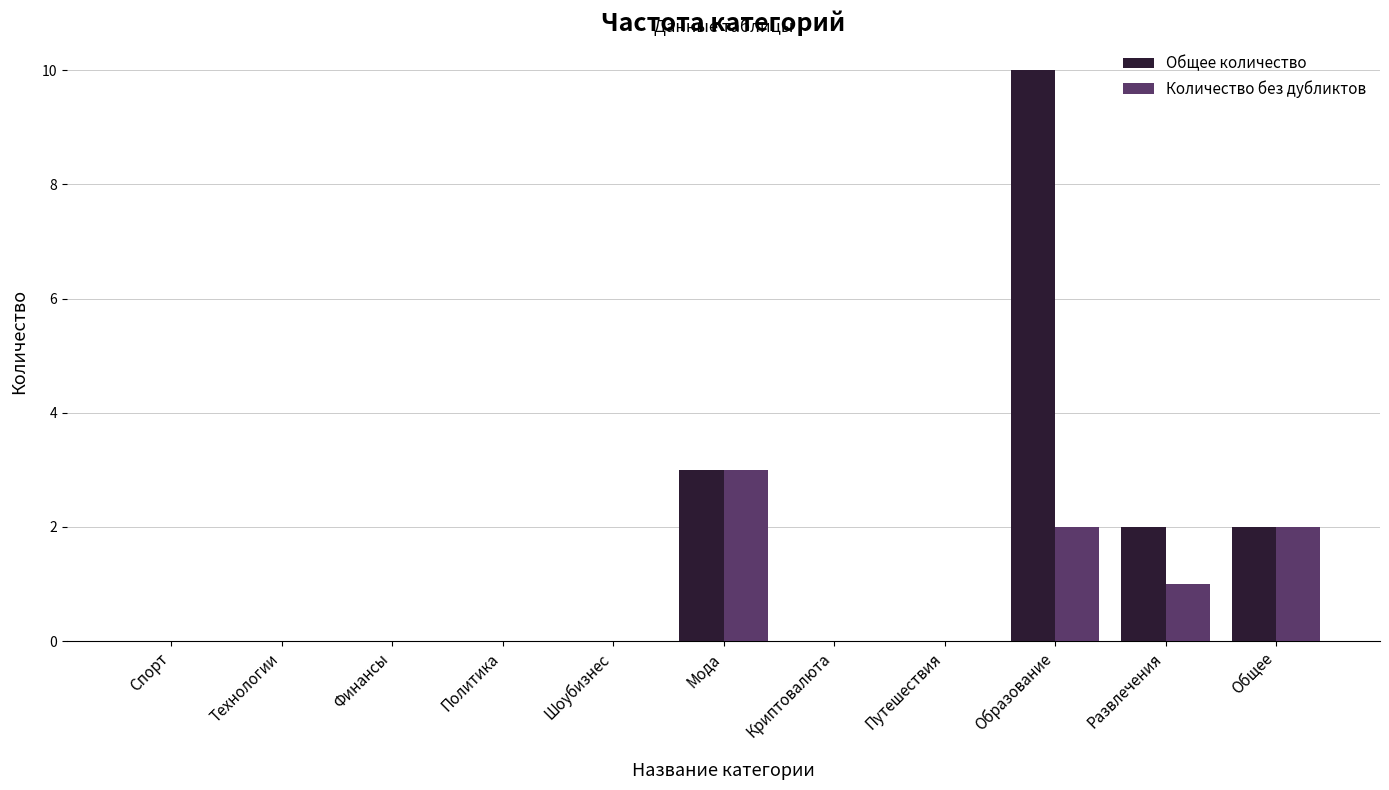

Which series changed the most between Финансы and Образование?

Общее количество